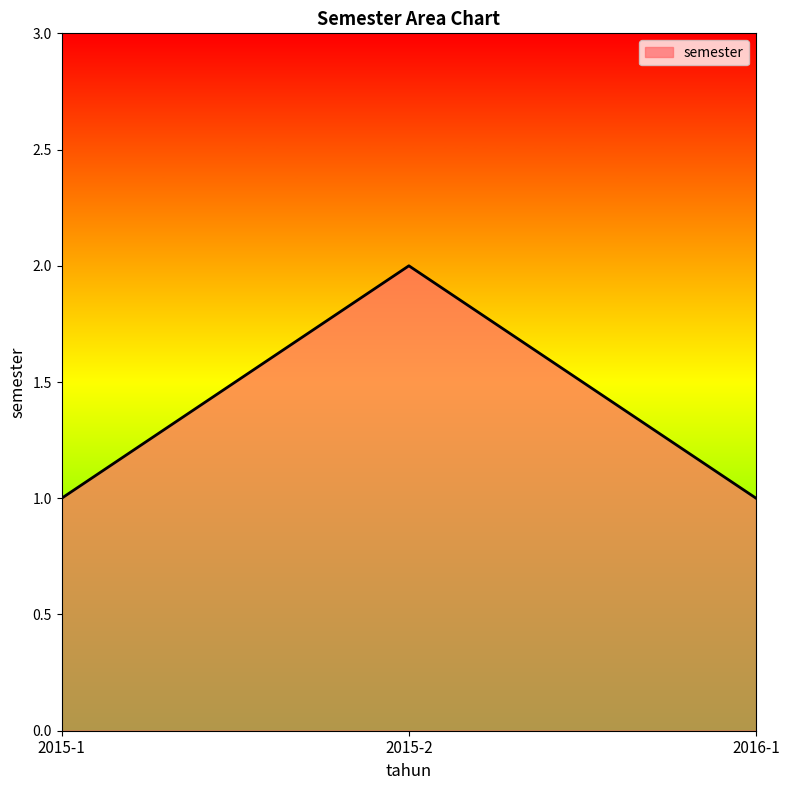

Approximately how many times larger is the value at 2015-2 compared to 2016-1?

2.0